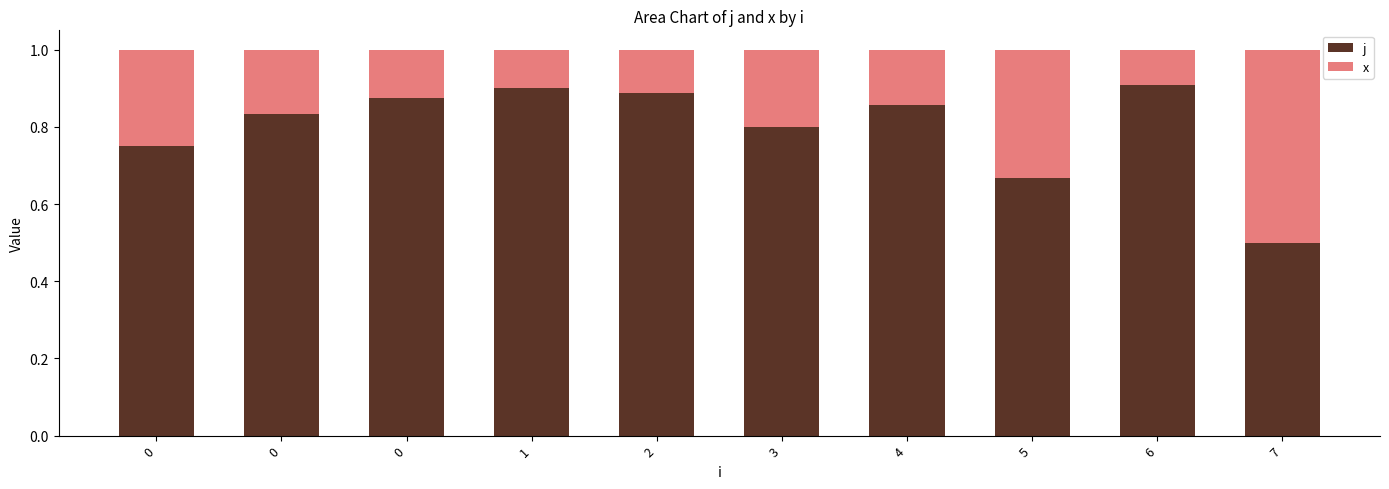

What is the approximate value of x at 0?

0.2